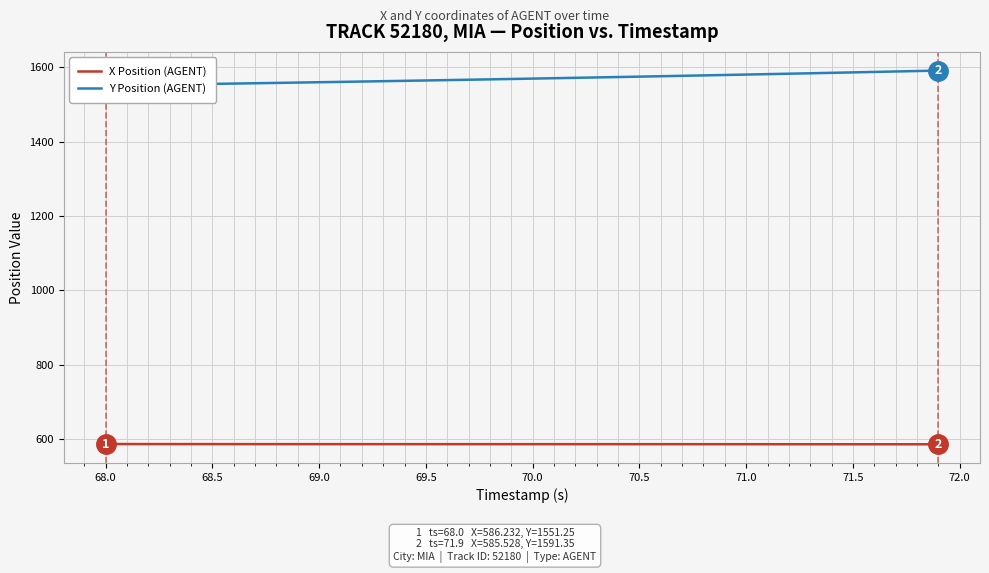

What position from the right is 68.5?

35